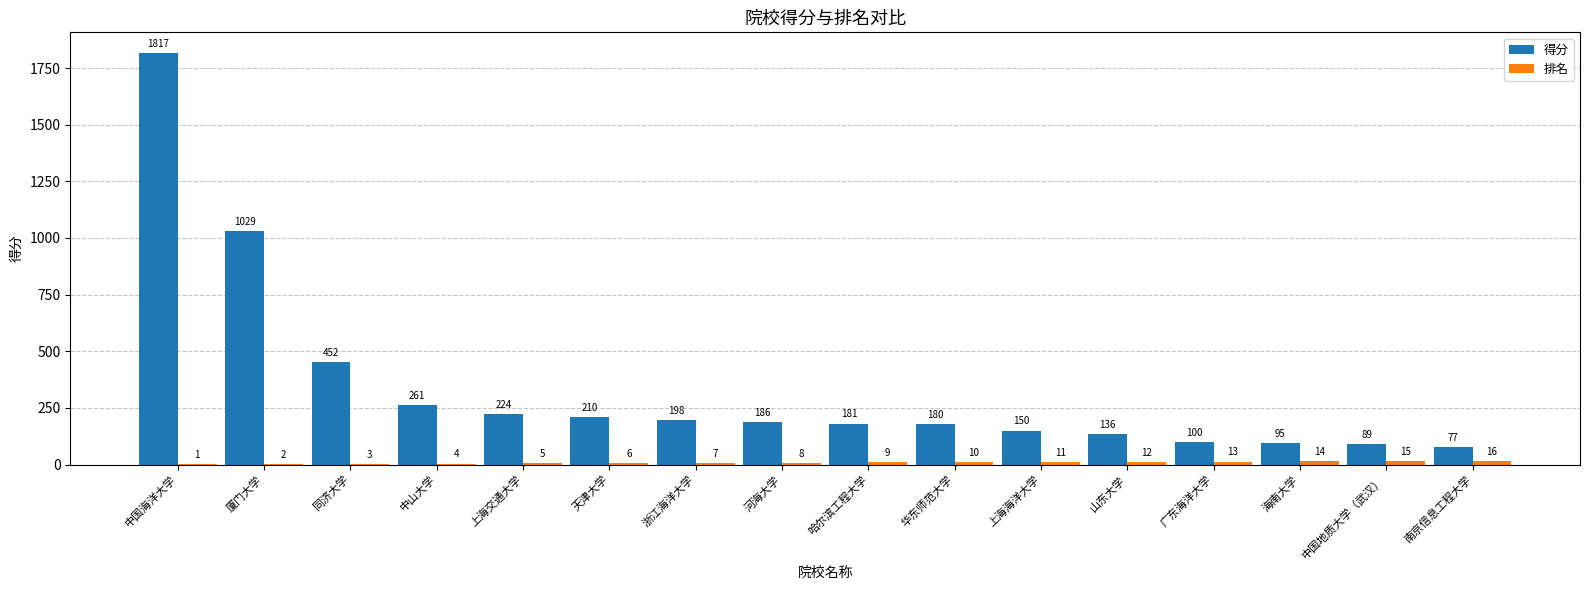

What is the total value across all series at 海南大学?

109